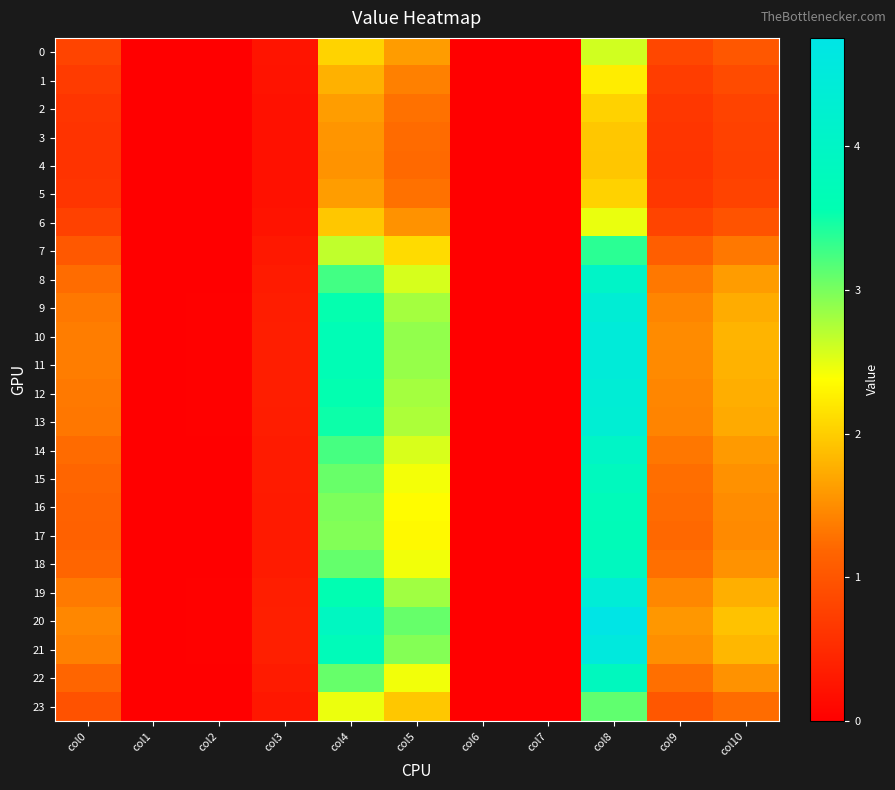

What is the greatest value displayed?

4.8